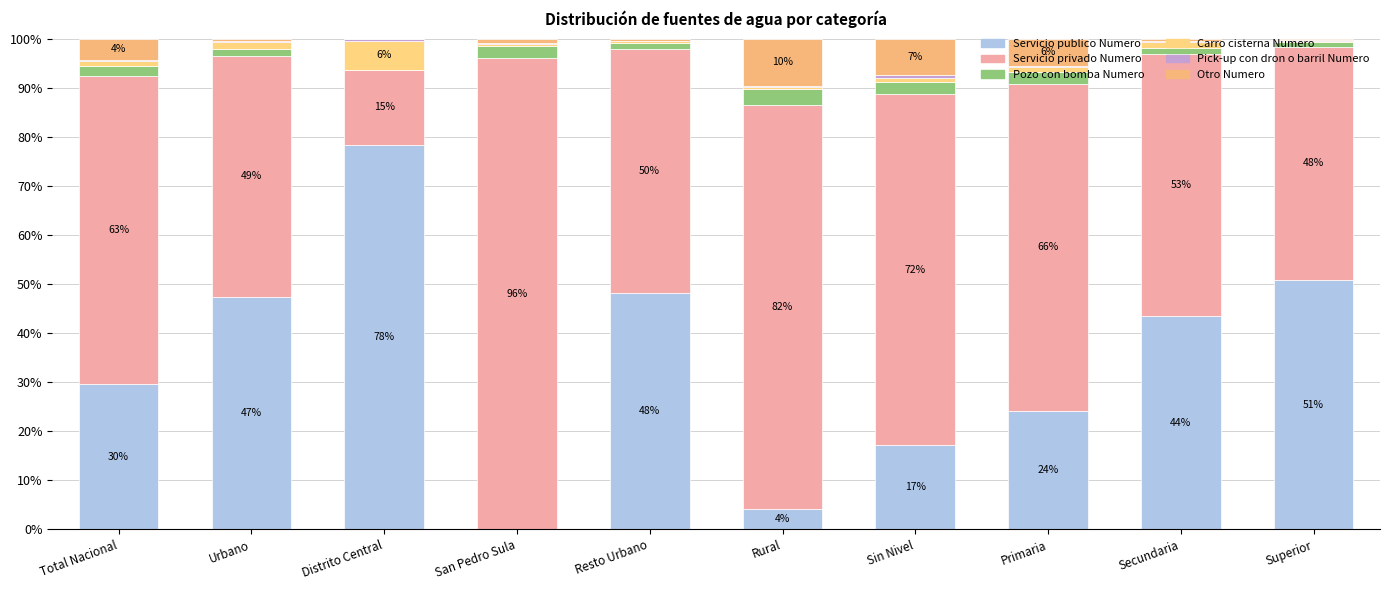

Does the chart contain stacked bars?

Yes